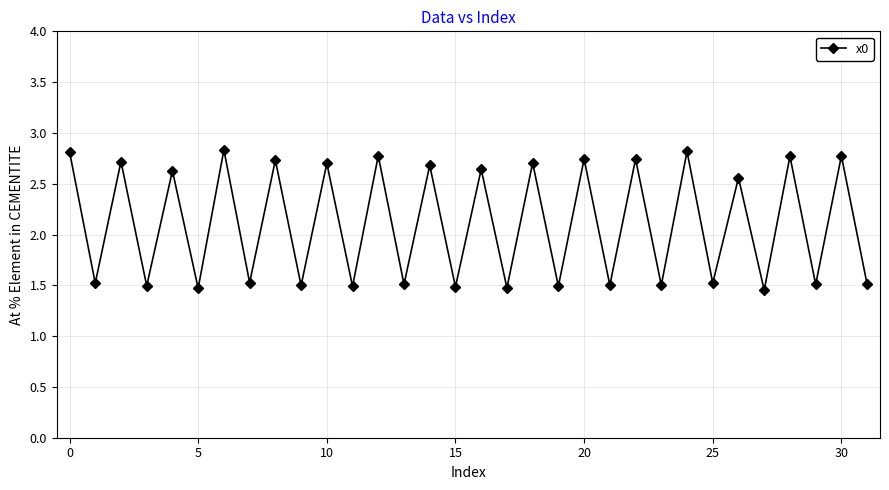

Count the values in the range 1 to 2.

16